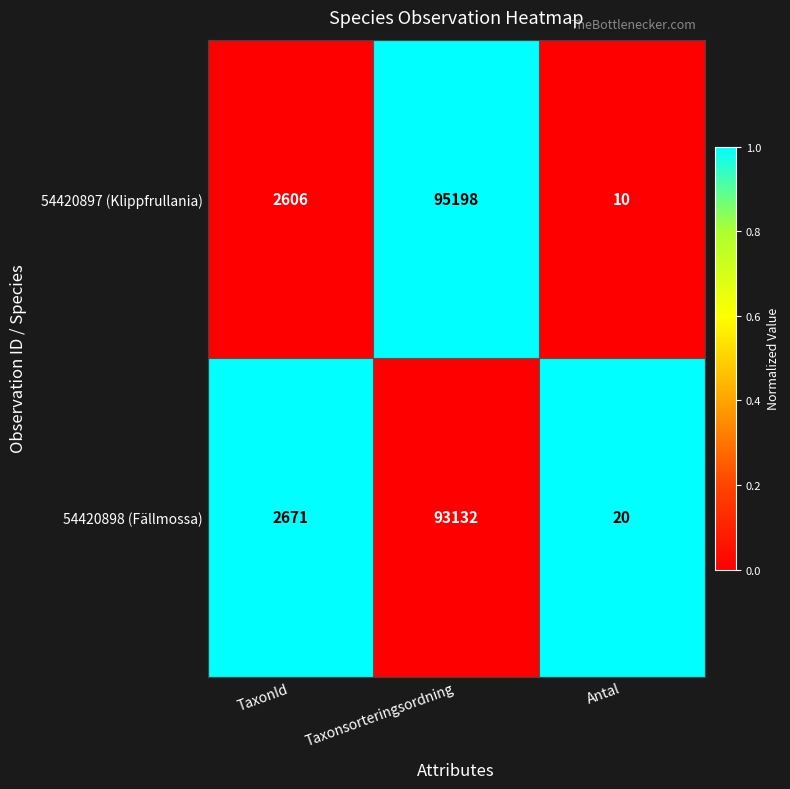

Between TaxonId and Taxonsorteringsordning, which series saw the biggest shift?

54420897 (Klippfrullania)